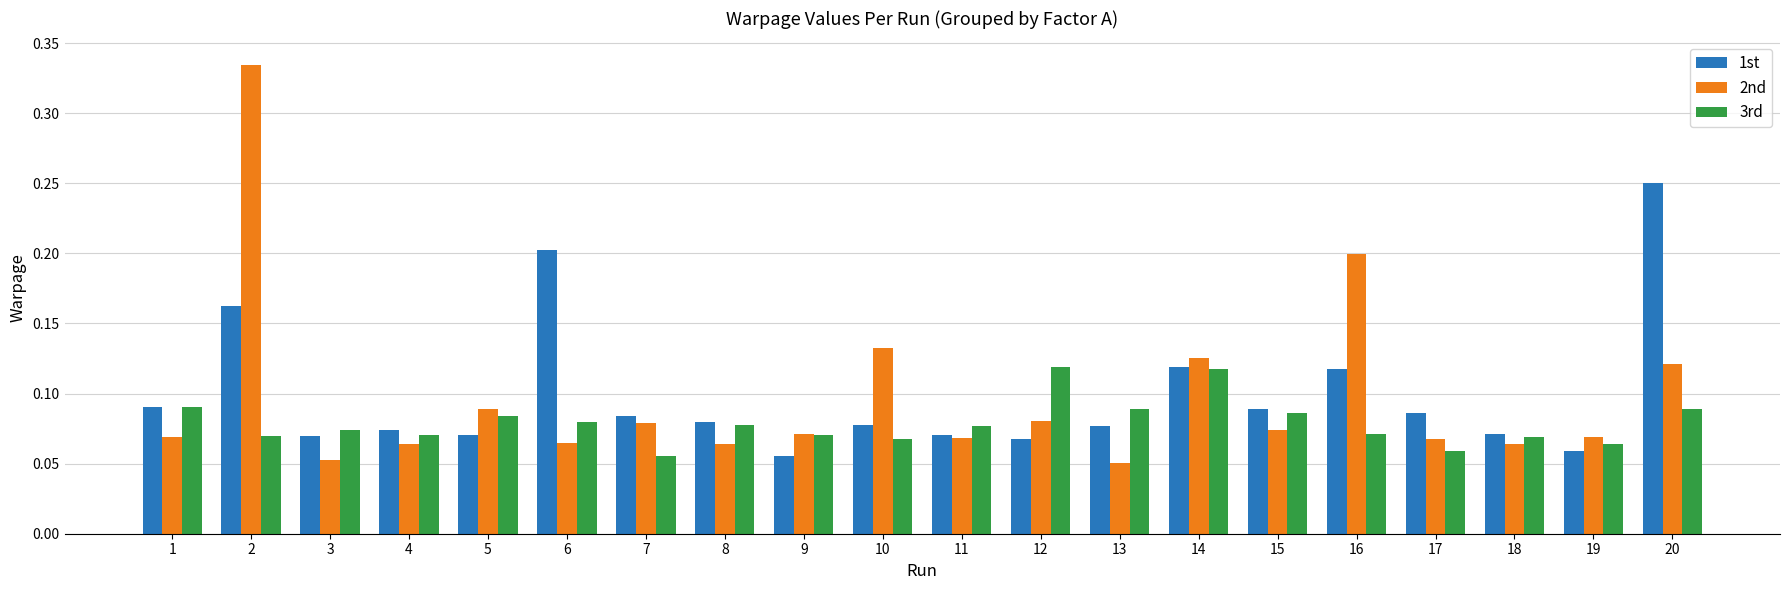

How many 2nd values are between 0 and 1?

20